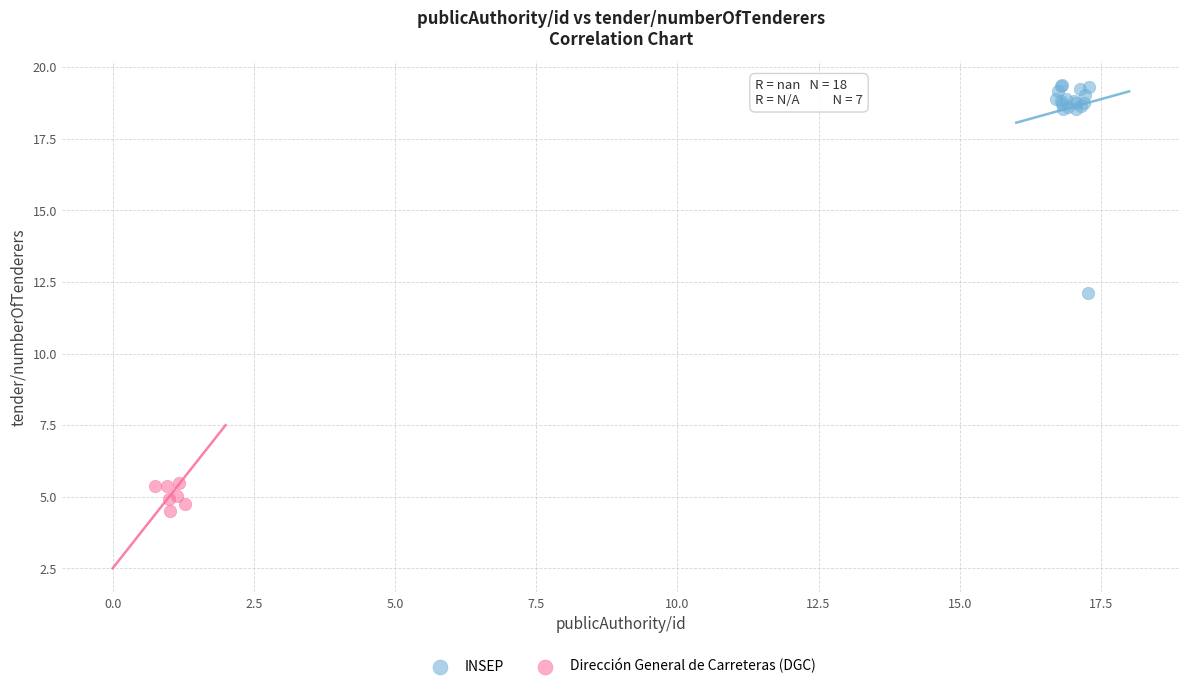

Which series reaches the maximum Y coordinate?

INSEP